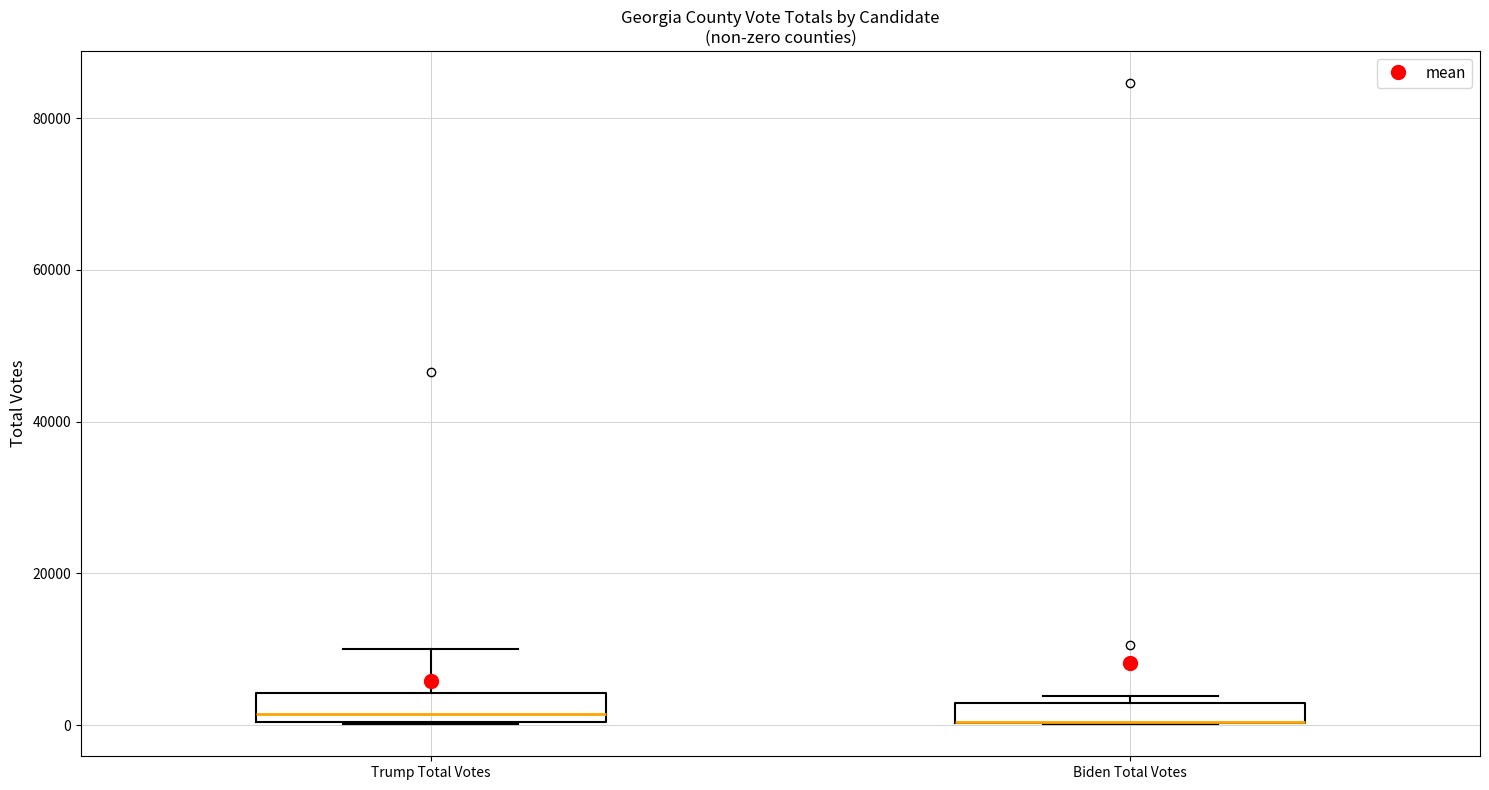

Where does the upper whisker of the box for Trump Total Votes end on the y-axis? The values are not printed on the chart, so give them approximately, as read against the axis.

10000